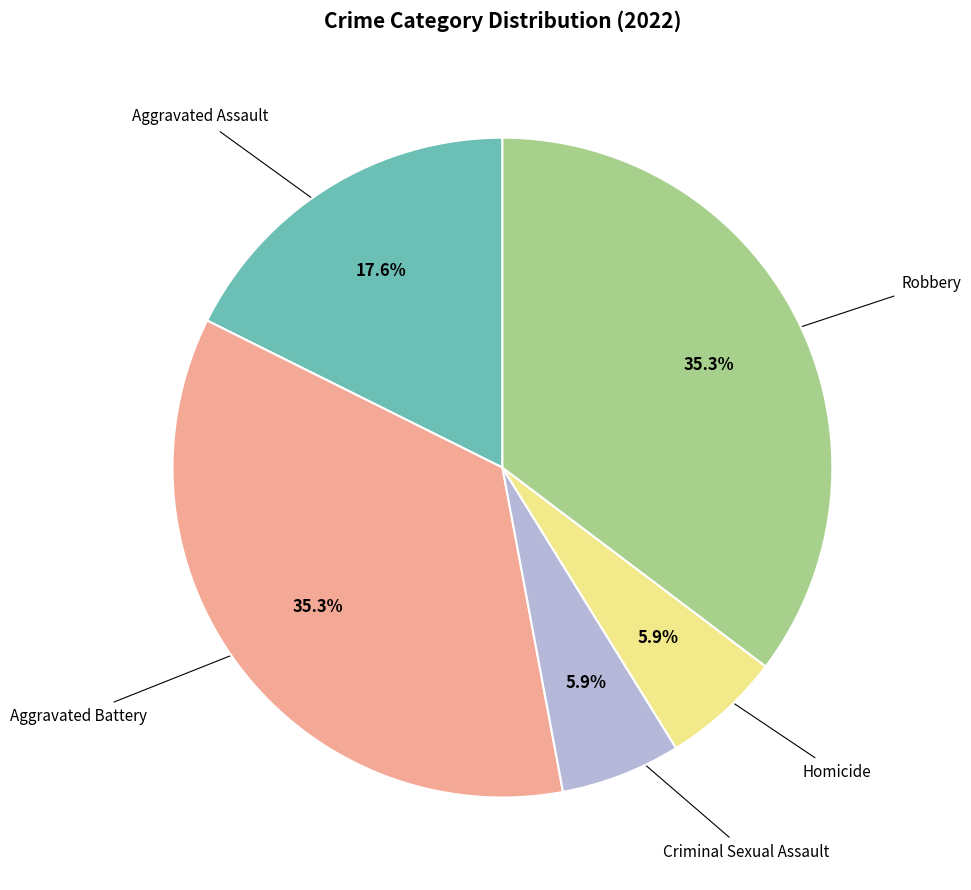

Is there any slice that represents more than half of the pie?

No